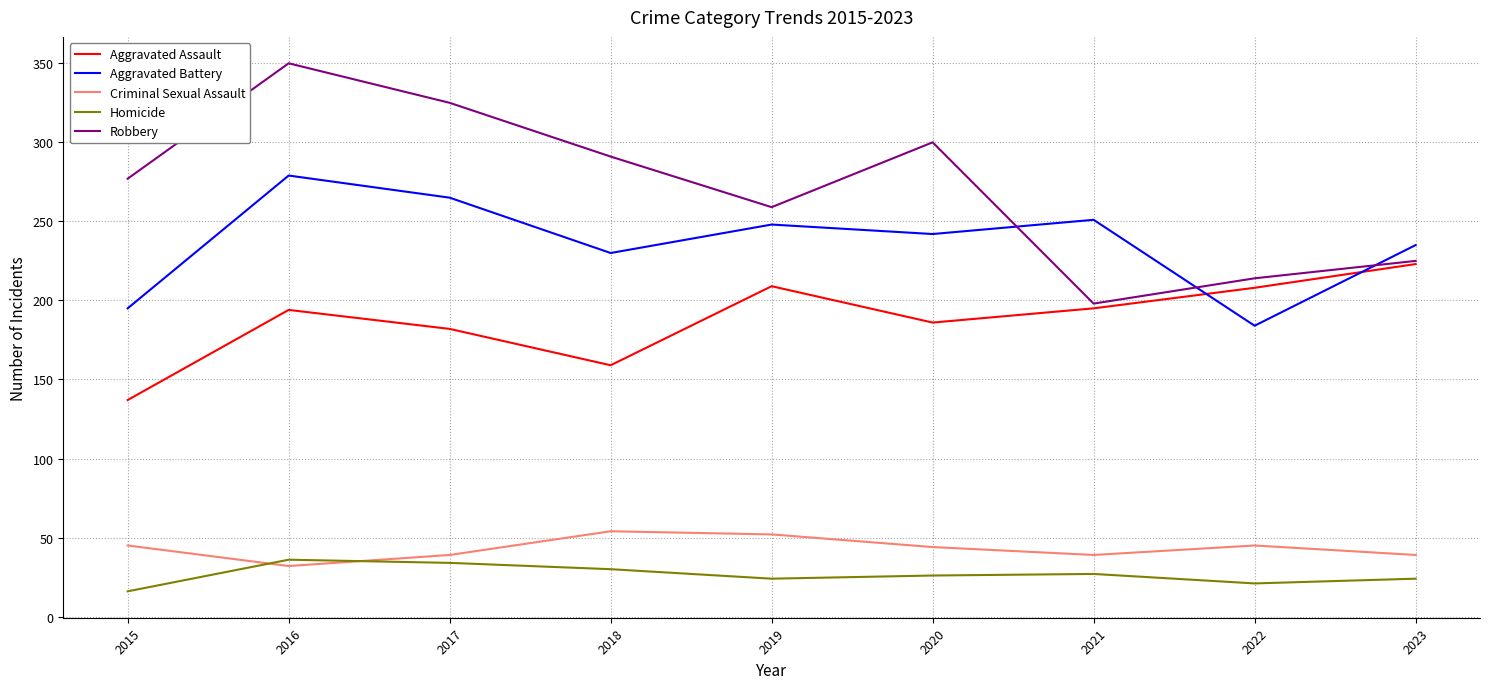

What is the sum of all Criminal Sexual Assault values?

389